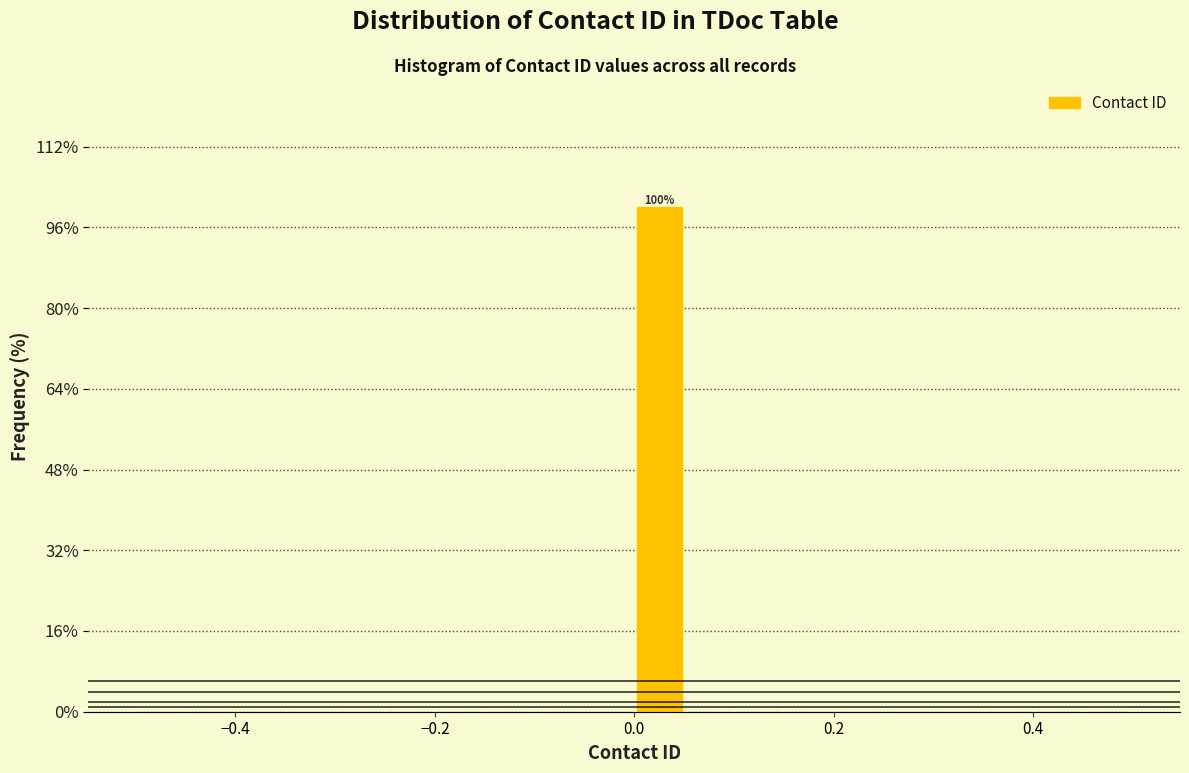

Around what value on the x-axis is the tallest bar? Give the approximate position of its centre, as read against the axis.

0.02